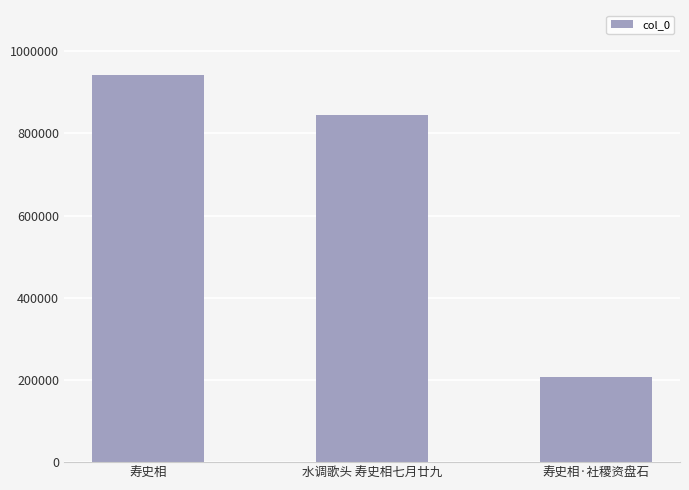

The value at 水调歌头 寿史相七月廿九 is 845749. True or false?

True